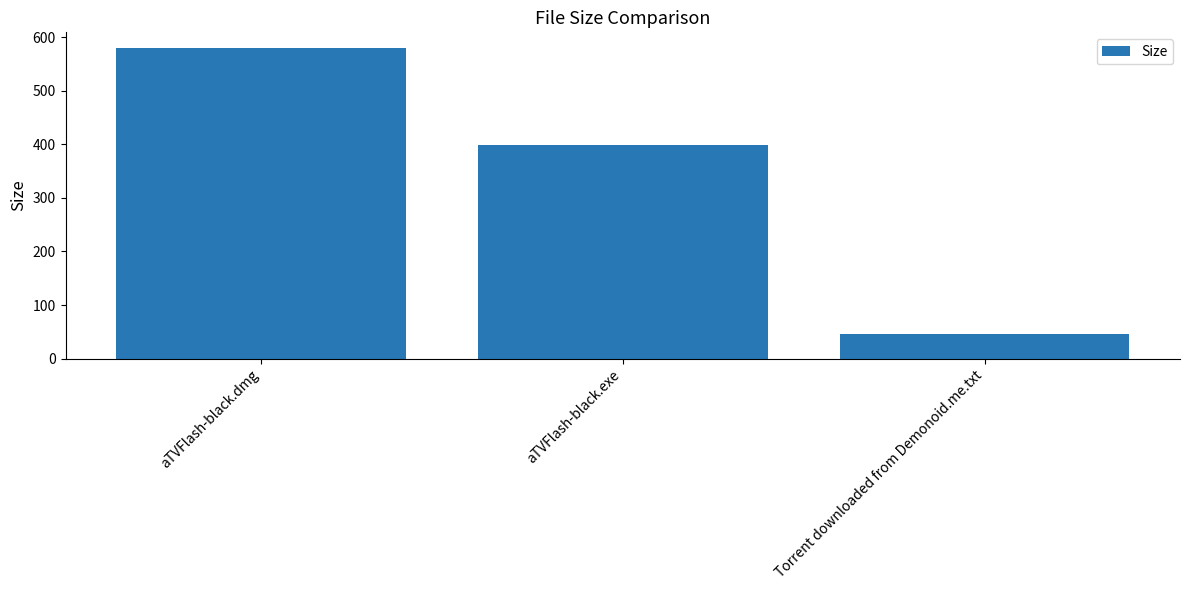

How many values are below 398?

1